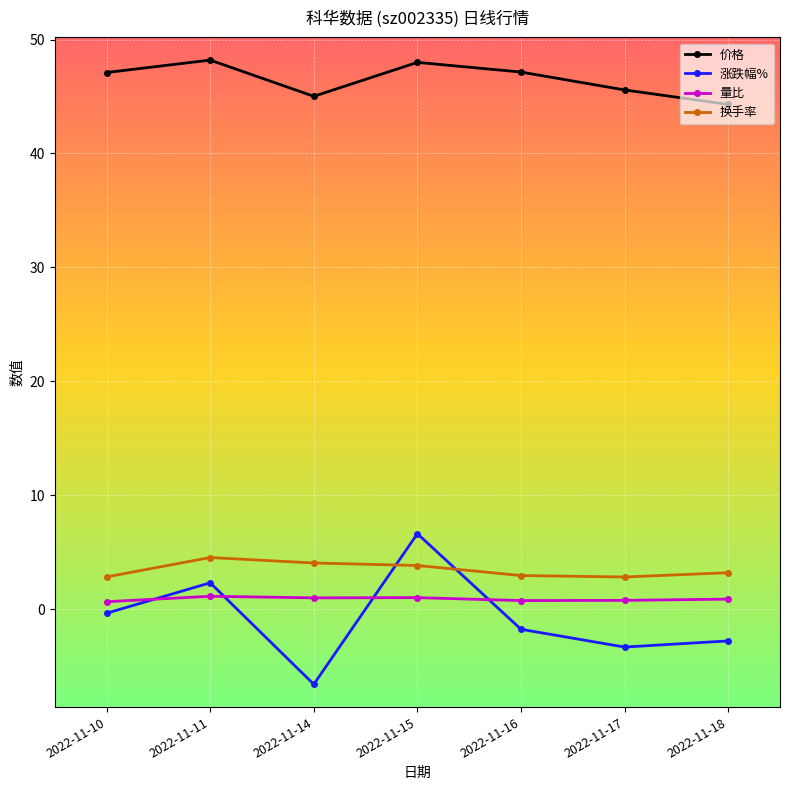

Count the number of data series in this chart.

4